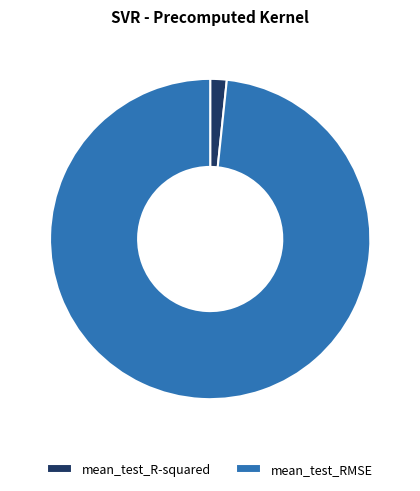

Count the number of slices in the pie.

2